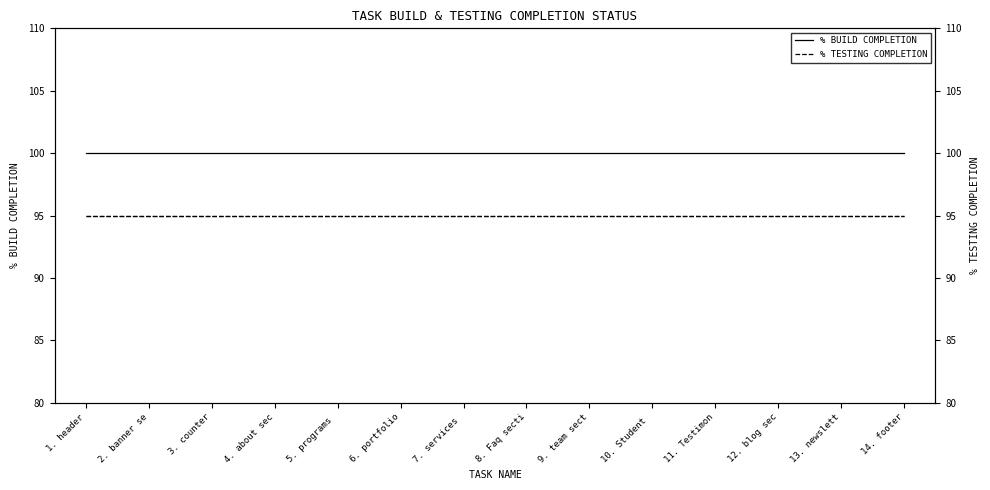

True or false: % BUILD COMPLETION and % TESTING COMPLETION cross at least once.

False